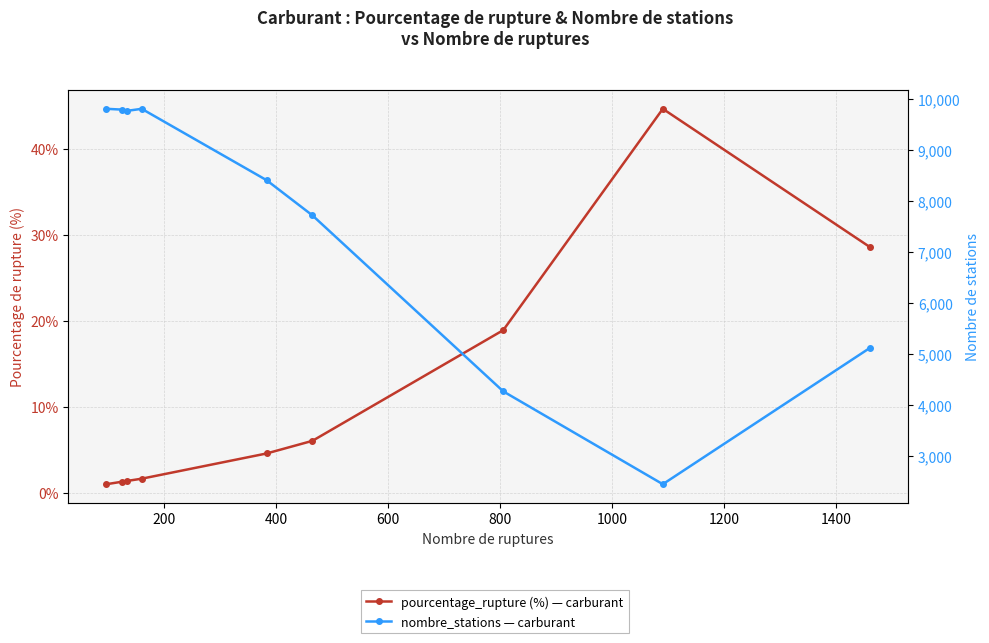

Does the chart display data point markers on the line(s)?

Yes